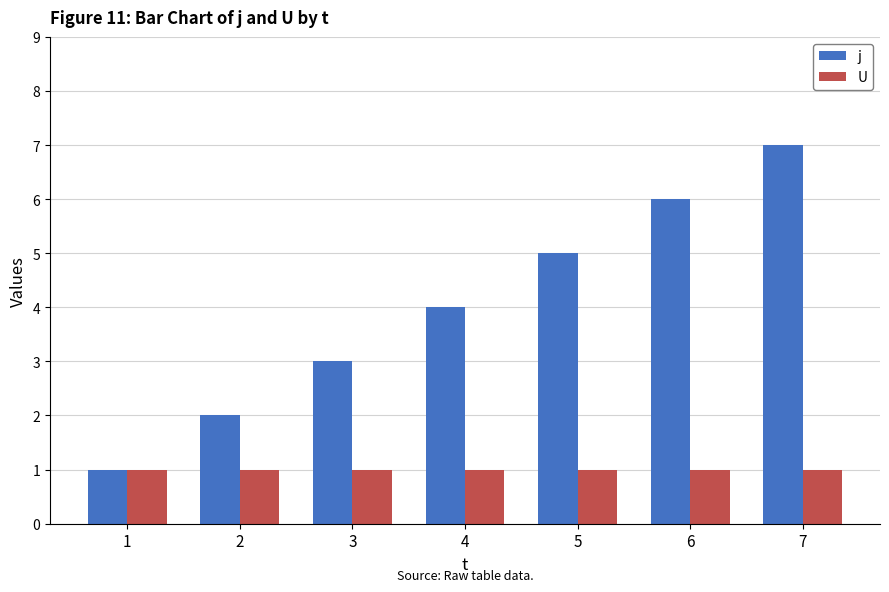

Reading right to left, extract all data points from this chart.

j: 7=7	6=6	5=5	4=4	3=3	2=2	1=1
U: 7=1	6=1	5=1	4=1	3=1	2=1	1=1